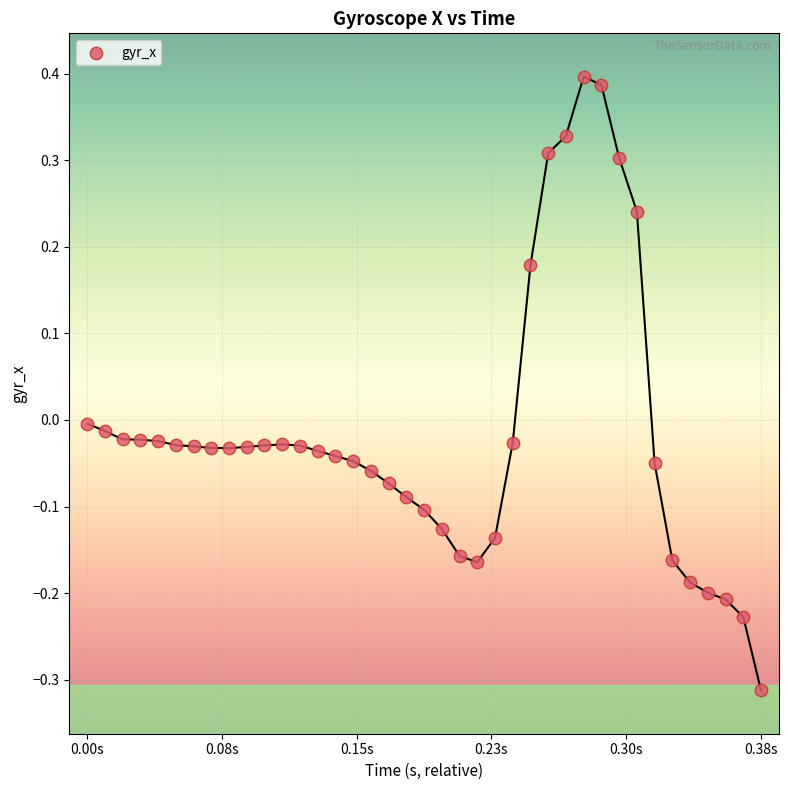

What is the range of Y values (max minus min)?

0.7